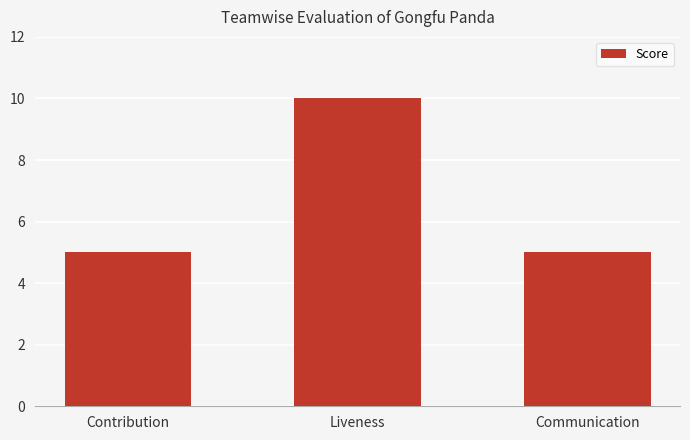

How many data points does each series have?

3